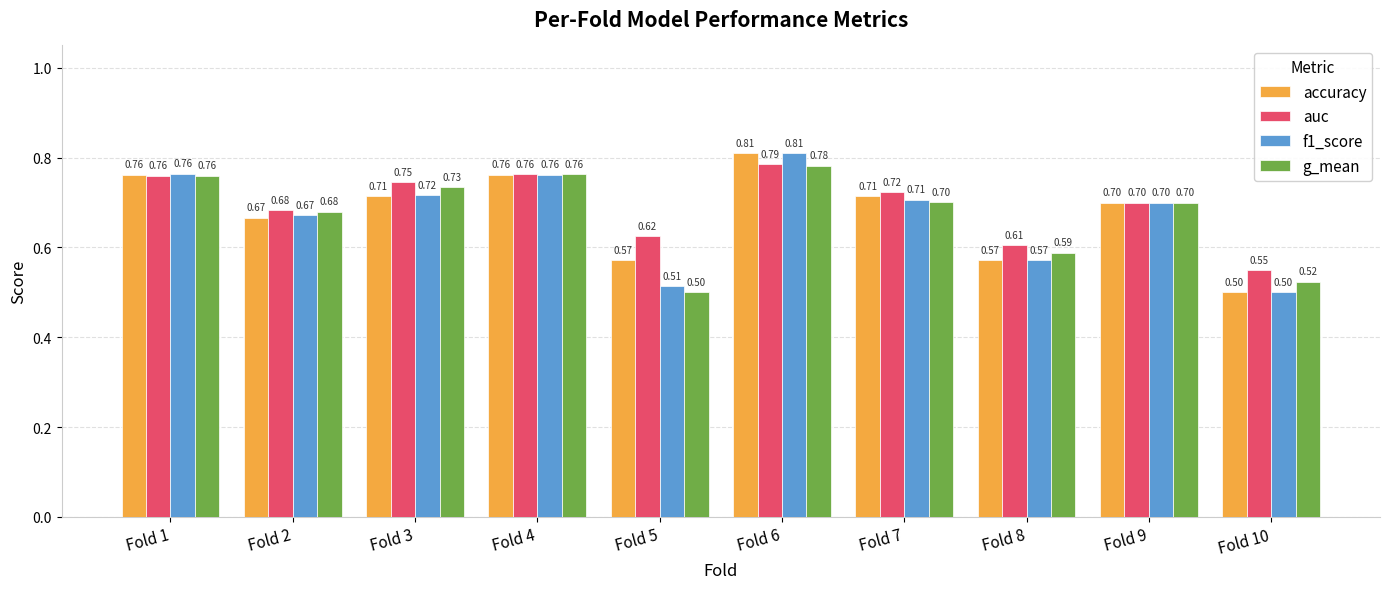

At which category is the sum across all series the highest?

Fold 6